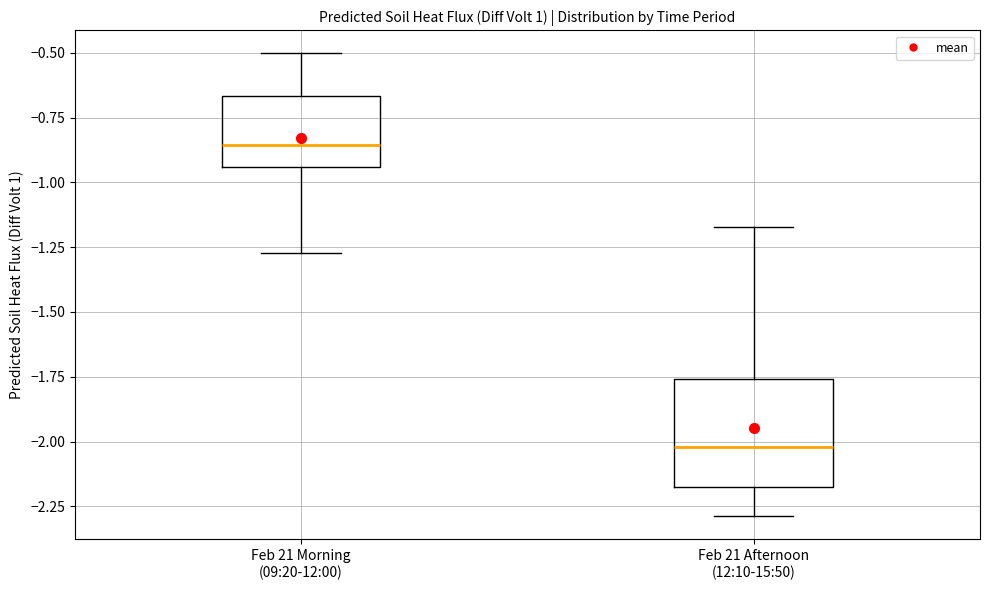

Comparing the boxes themselves (not the whiskers), which one is the tallest?

Feb 21 Afternoon (12:10-15:50)